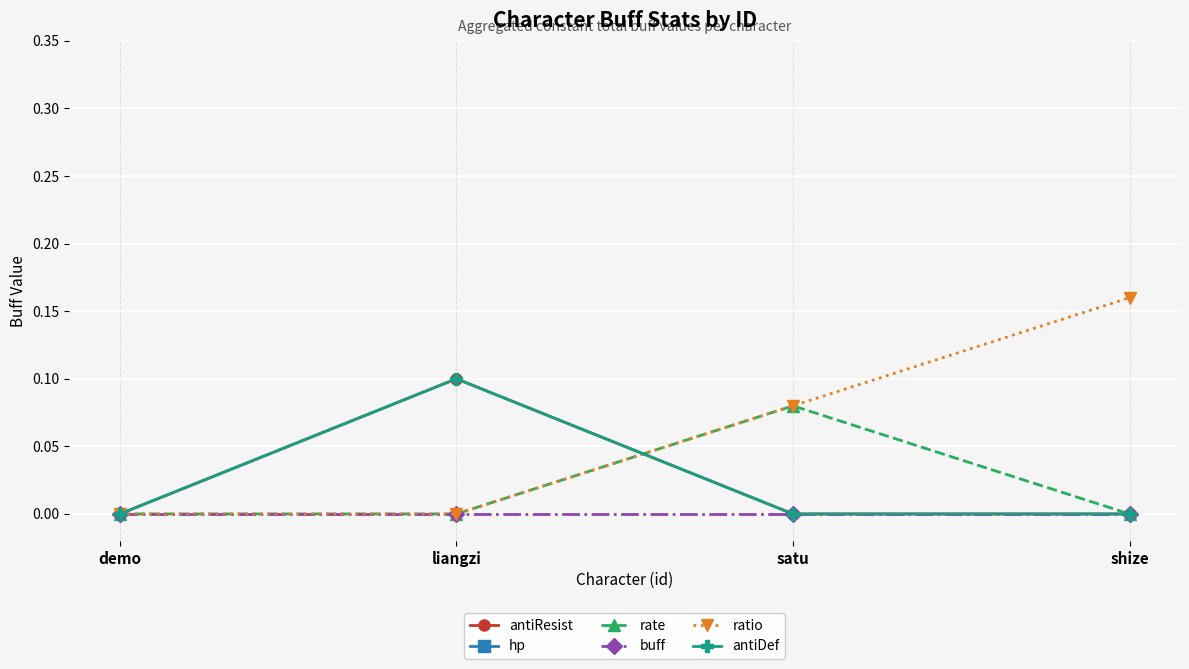

At which category does the chart reach its peak across all series?

demo